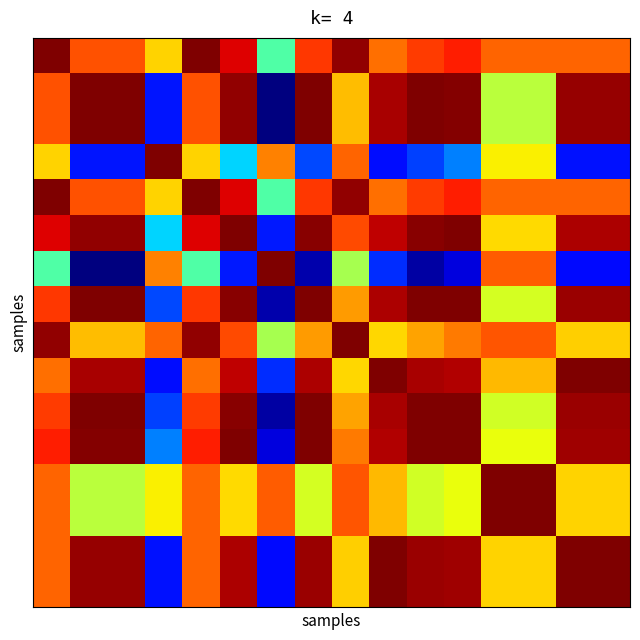

What is the greatest value displayed?

1.0